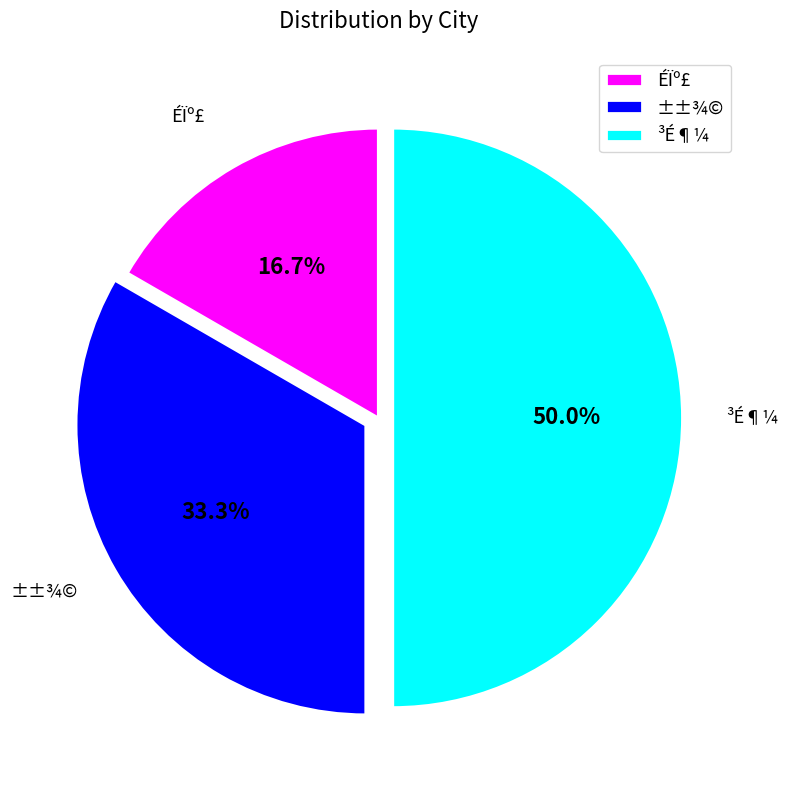

To the nearest percent, what portion does ³É¶¼ represent?

50%